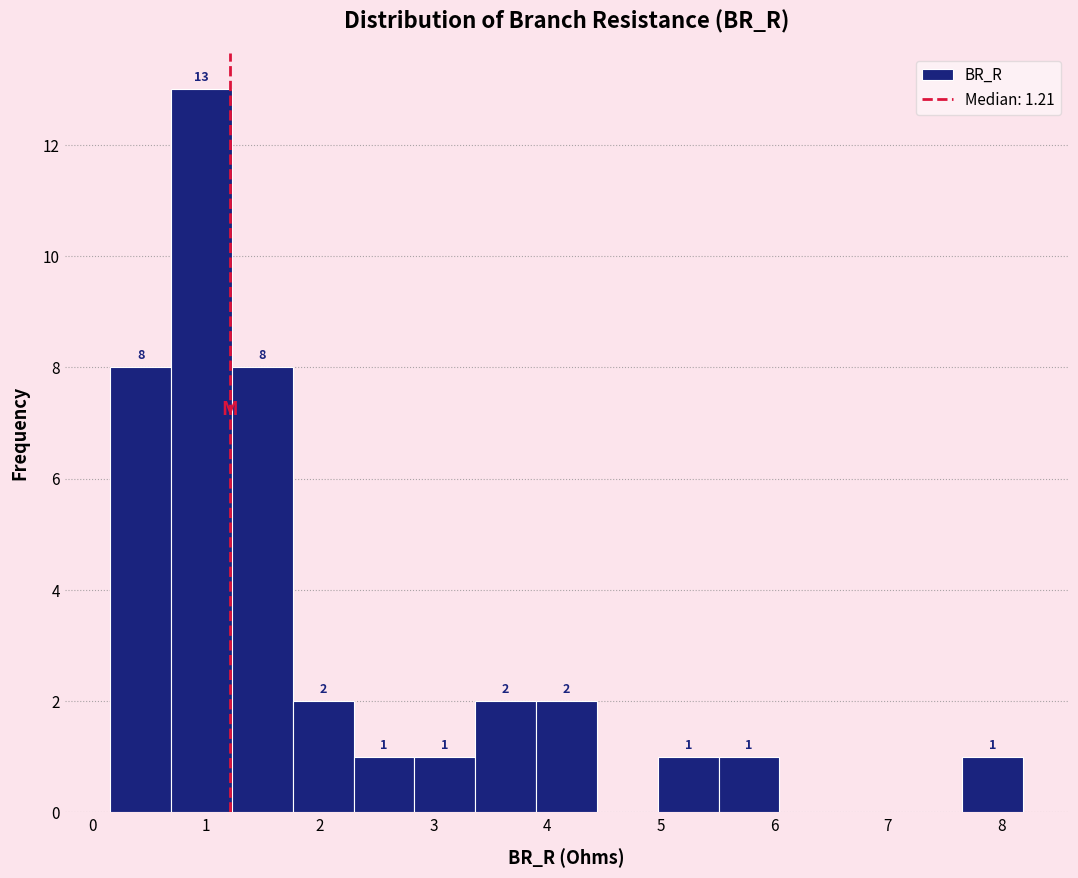

Which range on the x-axis has the tallest bar?

0.7 to 1.2